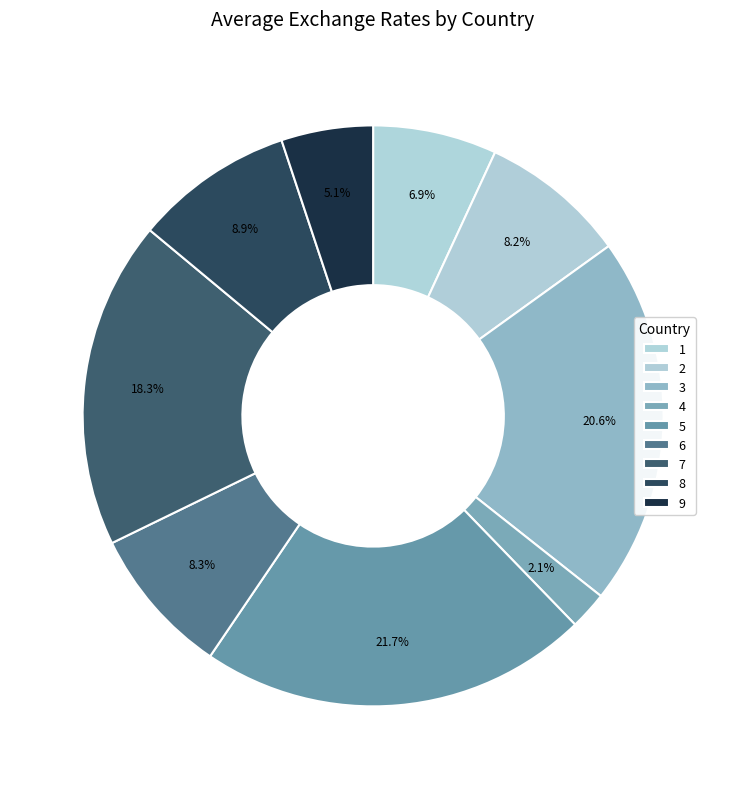

How many segments does this pie chart have?

9